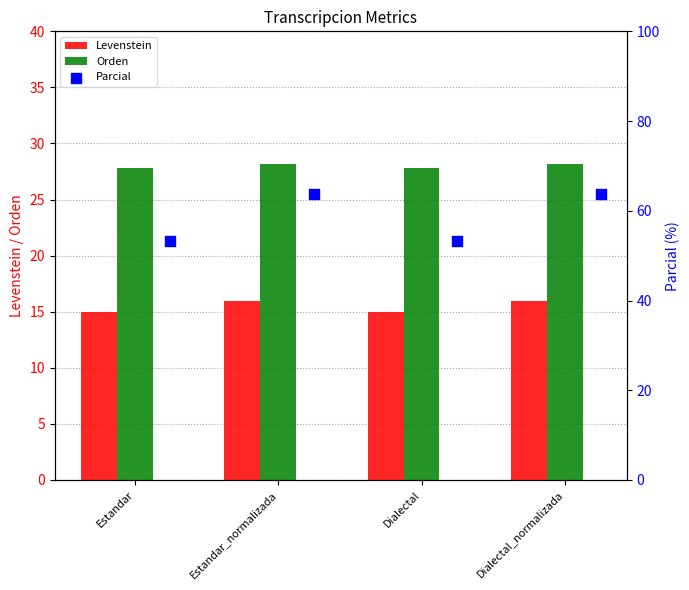

Is it true that Levenstein equals 27.1 at Dialectal_normalizada?

False